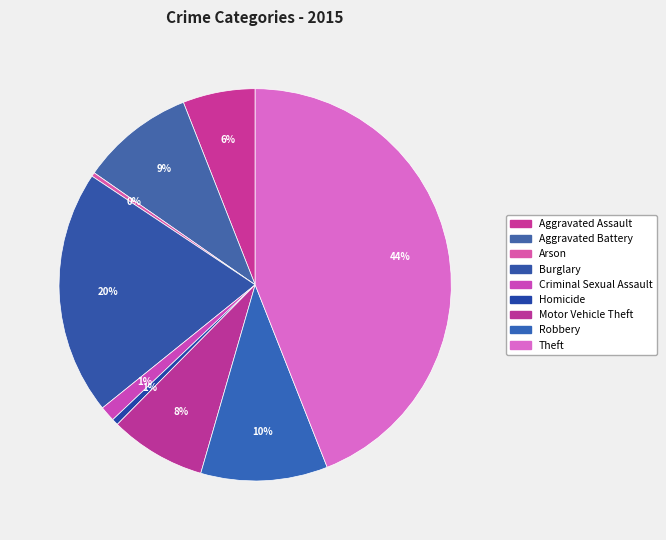

Does Arson represent more than half of the total?

No